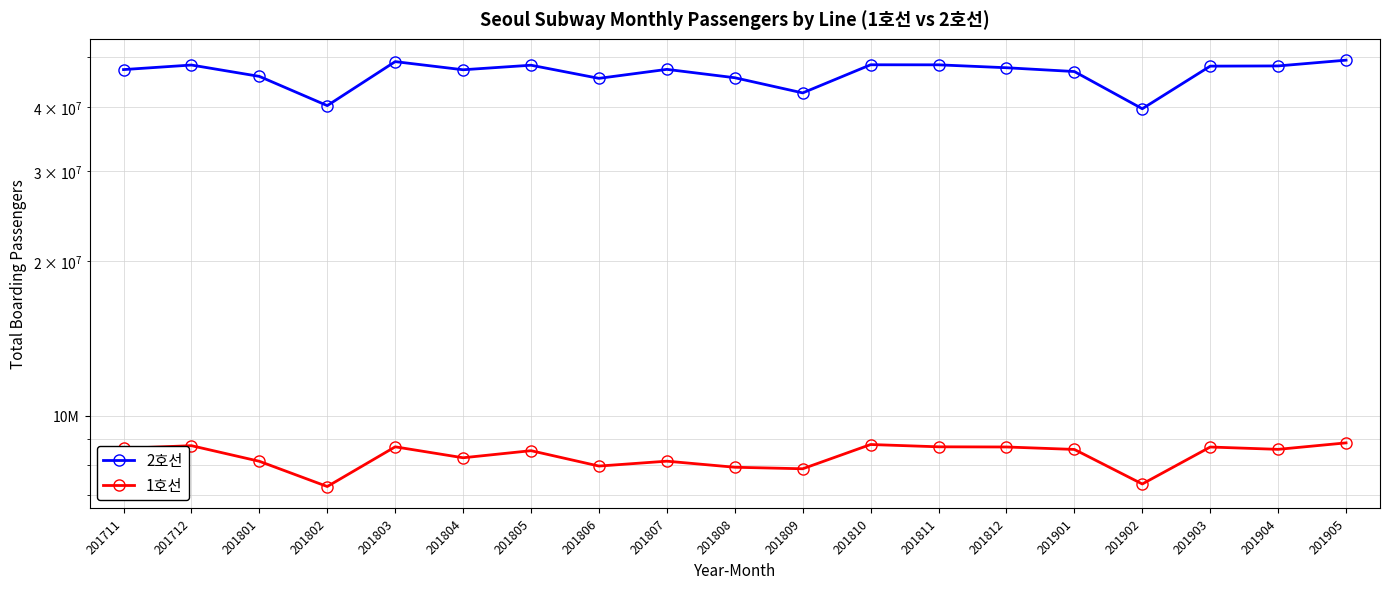

At which category is the sum across all series the highest?

201905